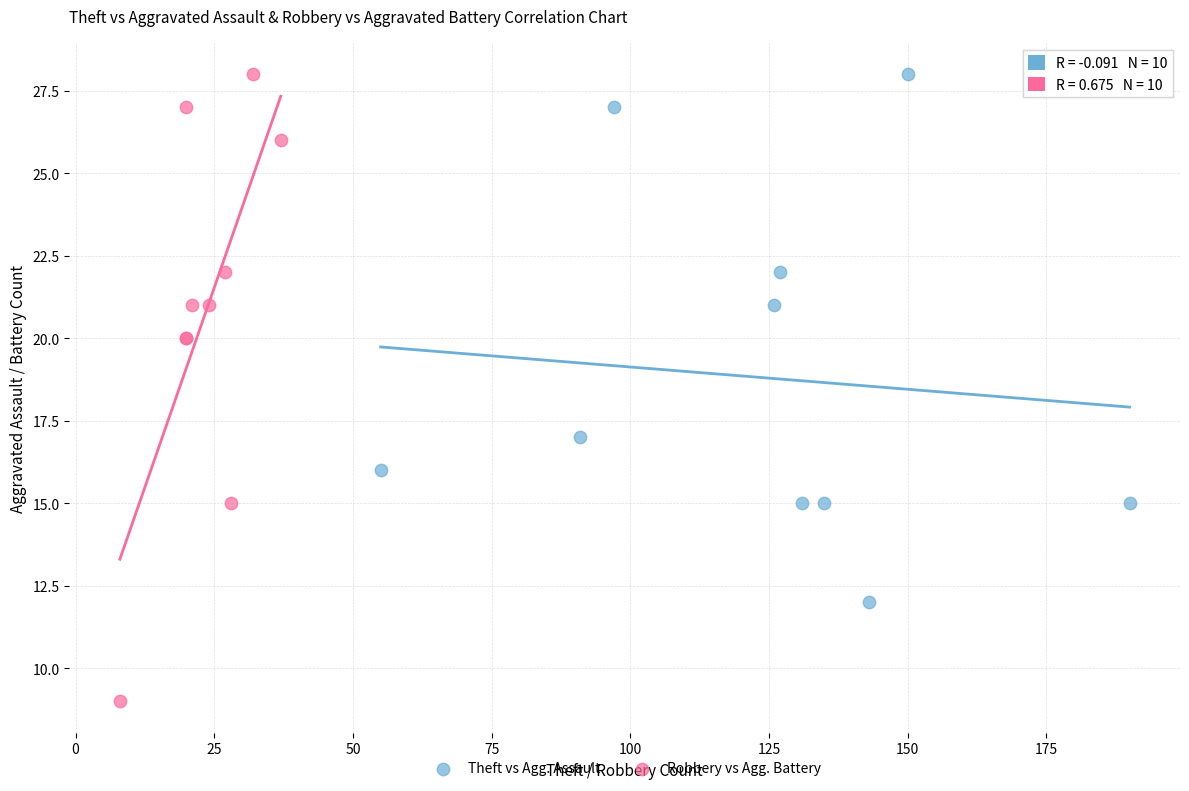

Which series has the widest spread of Y values?

Robbery vs Agg. Battery